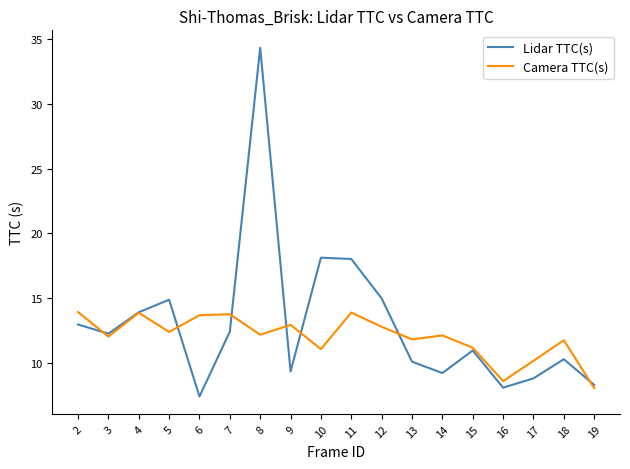

Which series has the widest spread of values?

Lidar TTC(s)